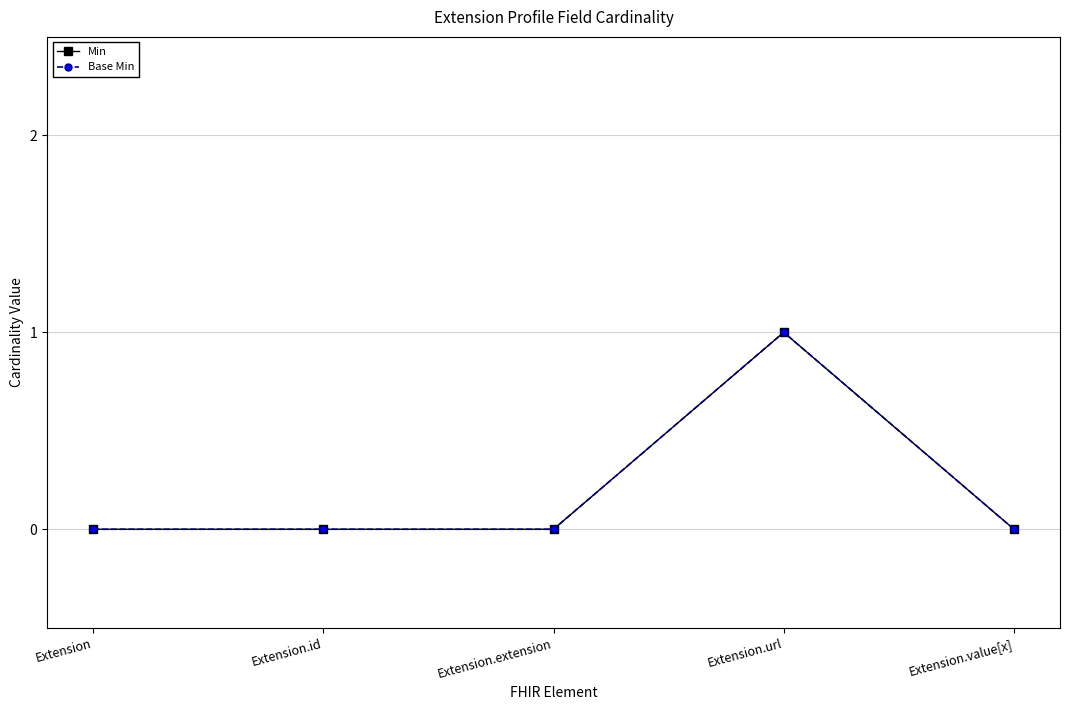

What position from the right is Extension.extension?

3